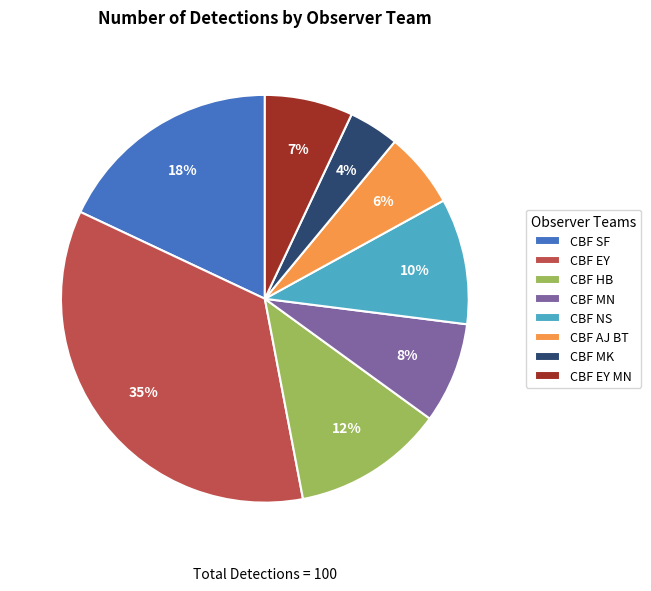

What is the smallest slice in the pie chart?

CBF MK